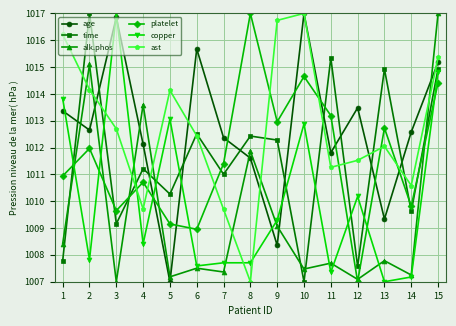

At which label is alk.phos closest to 1012?

8